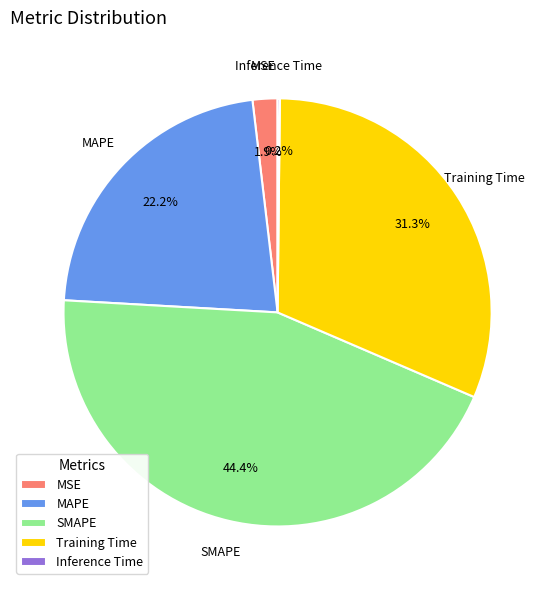

Does MSE represent more than half of the total?

No